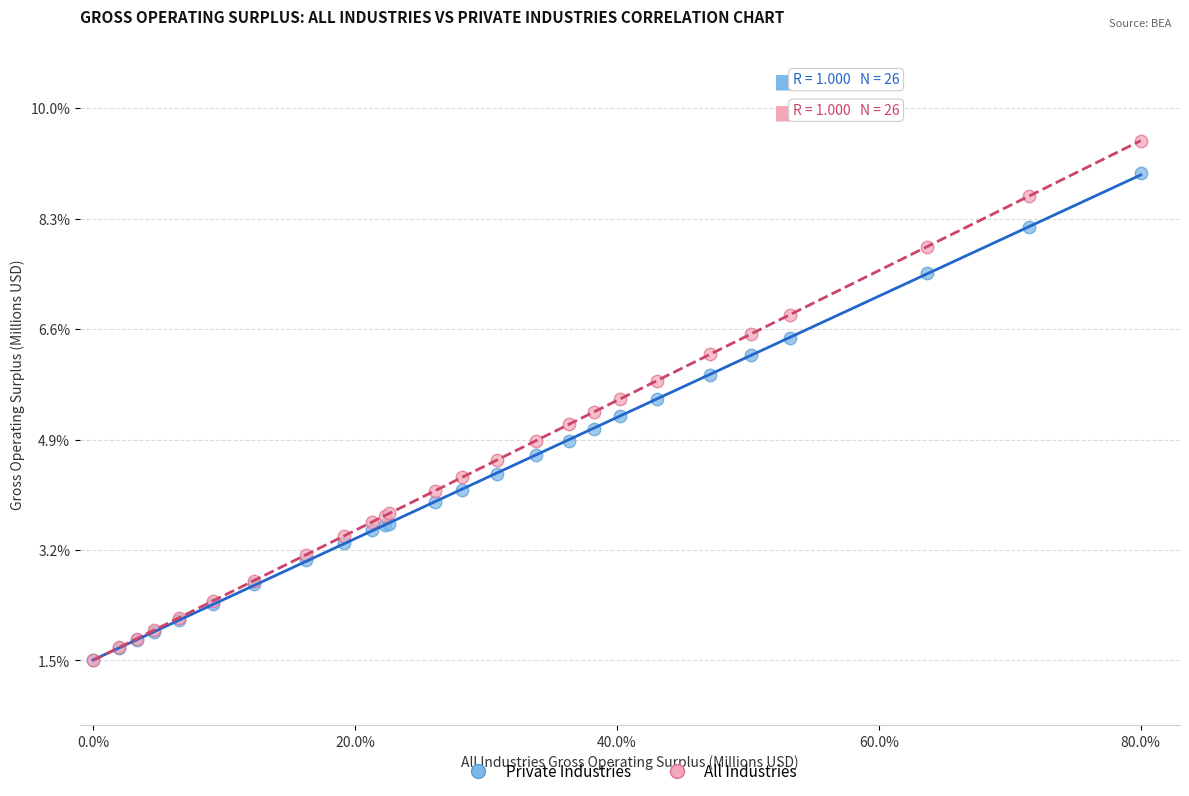

What are all the series names shown in the legend?

Private Industries, All Industries